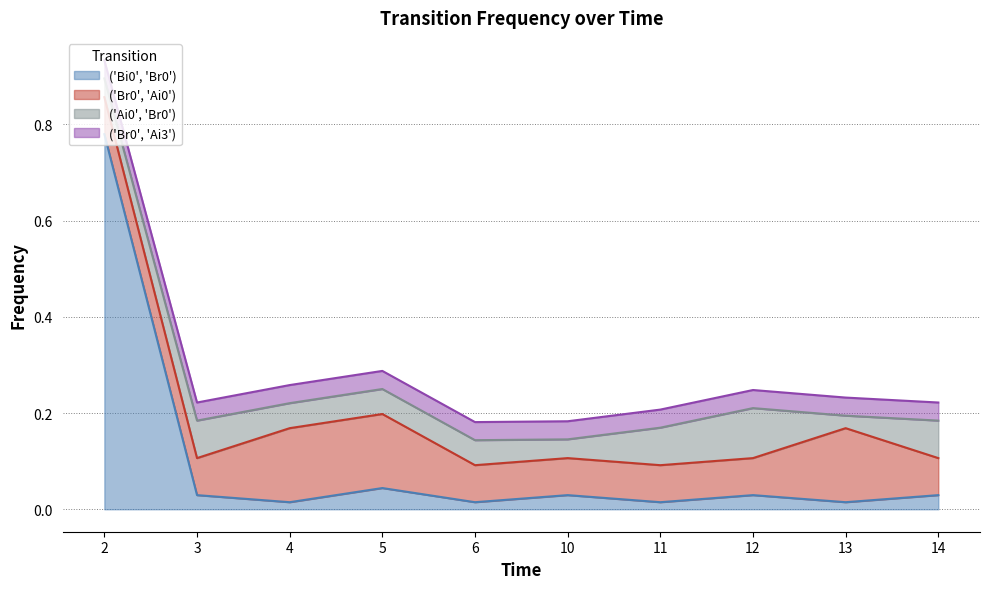

What is the maximum value shown in the chart?

0.8